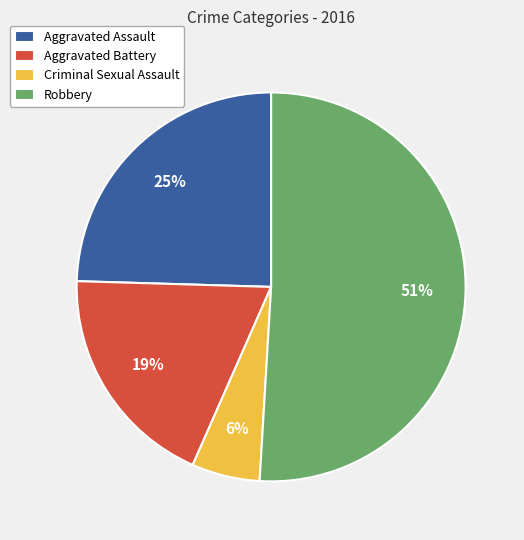

Between Aggravated Assault and Aggravated Battery, which is larger?

Aggravated Assault